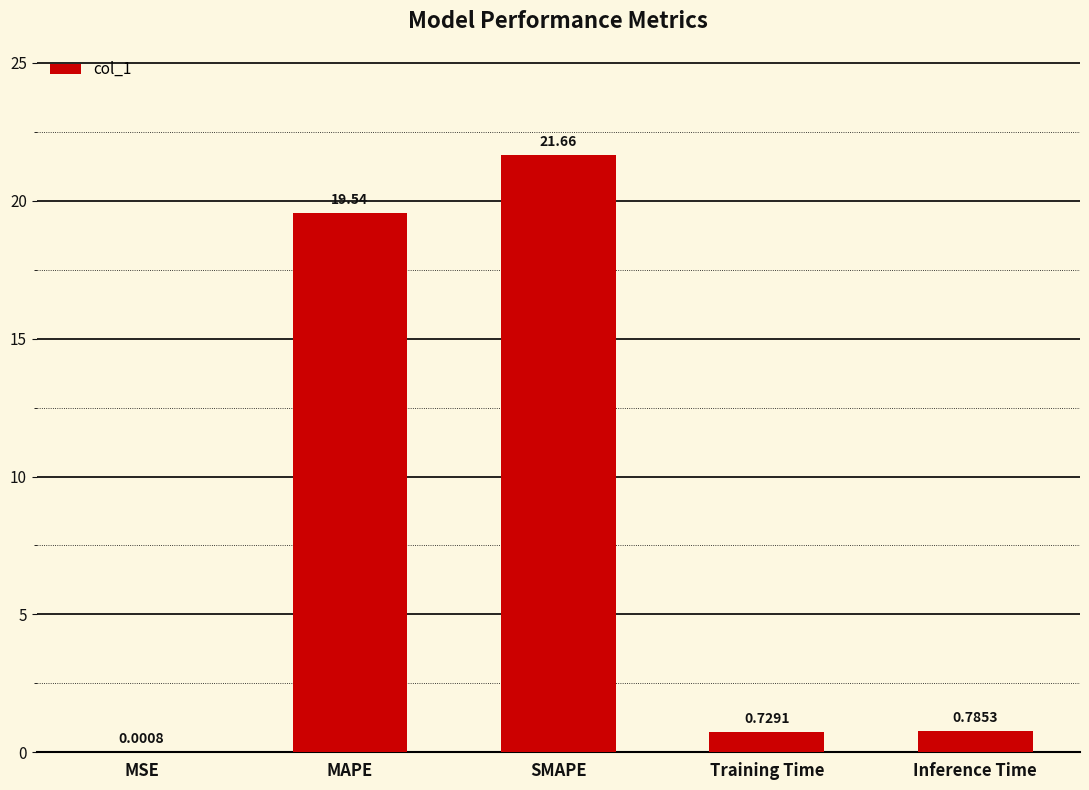

At which category does the chart reach its peak across all series?

SMAPE